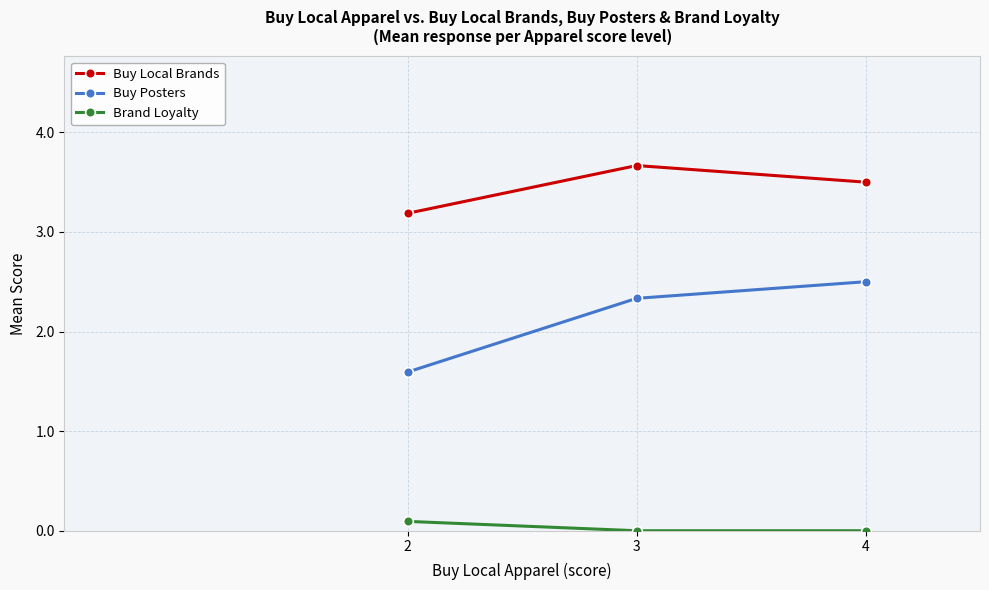

Reading right to left, list all the values displayed in this chart.

Buy Local Brands: 4=3.5	3=3.7	2=3.2
Buy Posters: 4=2.5	3=2.3	2=1.6
Brand Loyalty: 4=0.0	3=0.0	2=0.1